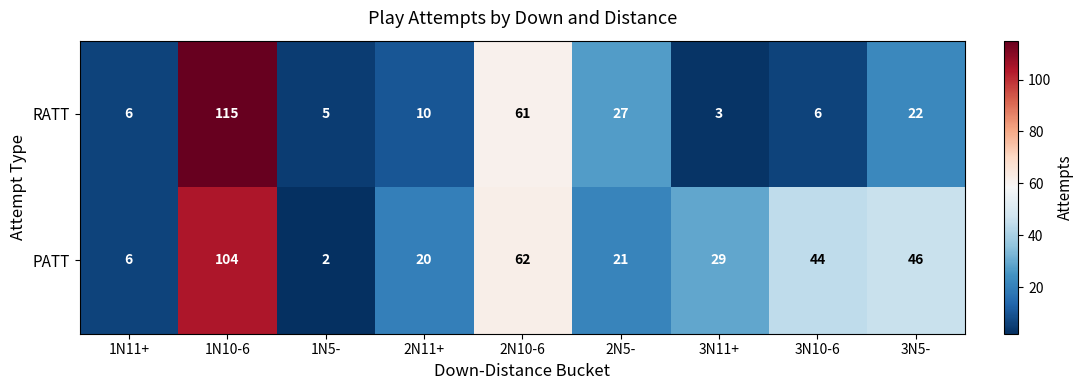

Which category has the highest value across all series?

1N10-6